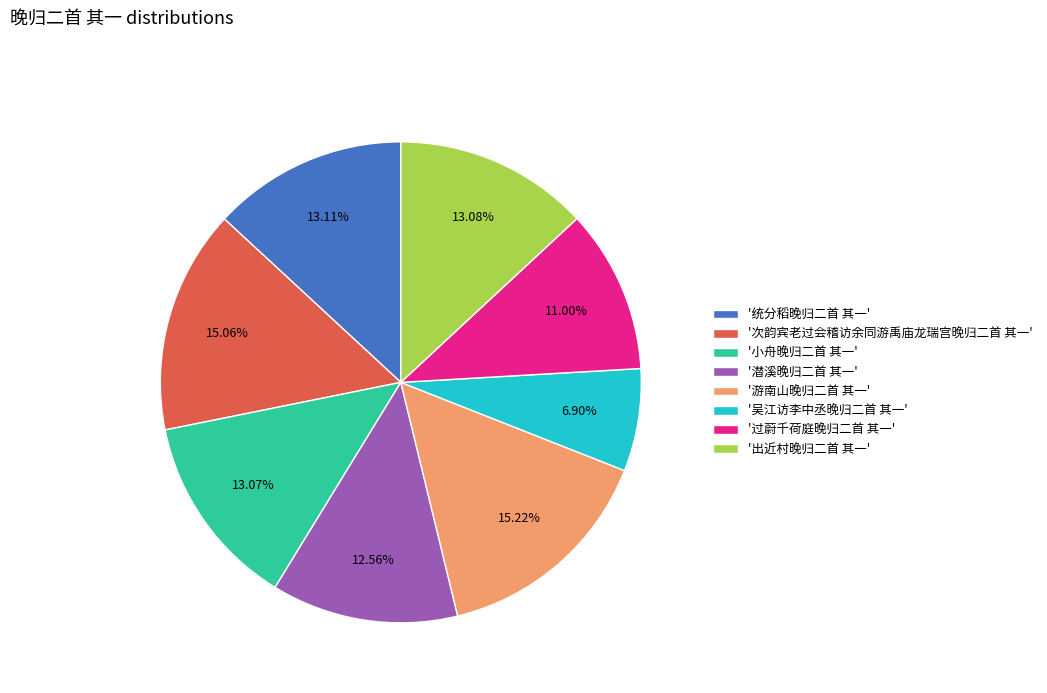

What is the smallest slice in the pie chart?

'吴江访李中丞晚归二首 其一'